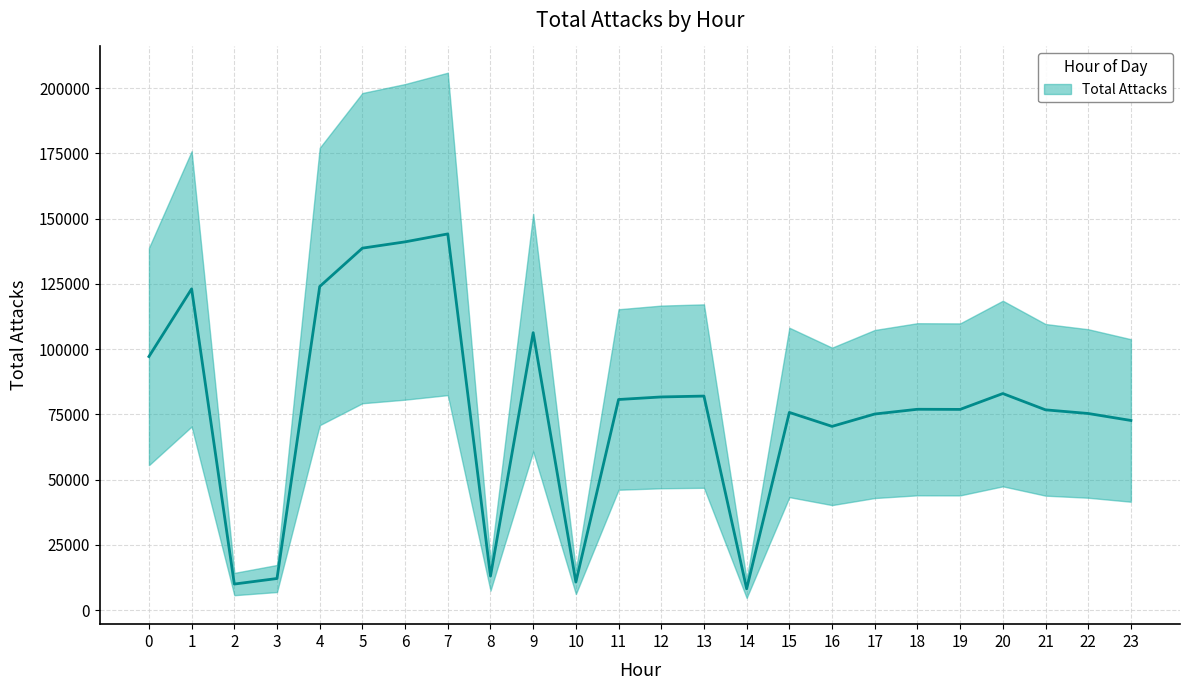

List the labels in order of value, largest first.

7, 6, 5, 4, 1, 9, 0, 20, 13, 12, 11, 18, 19, 21, 15, 22, 17, 23, 16, 8, 3, 10, 2, 14